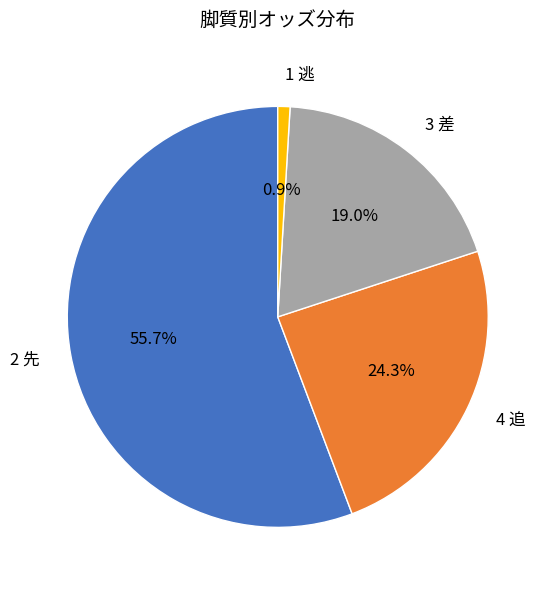

What is the largest slice in the pie chart?

2 先